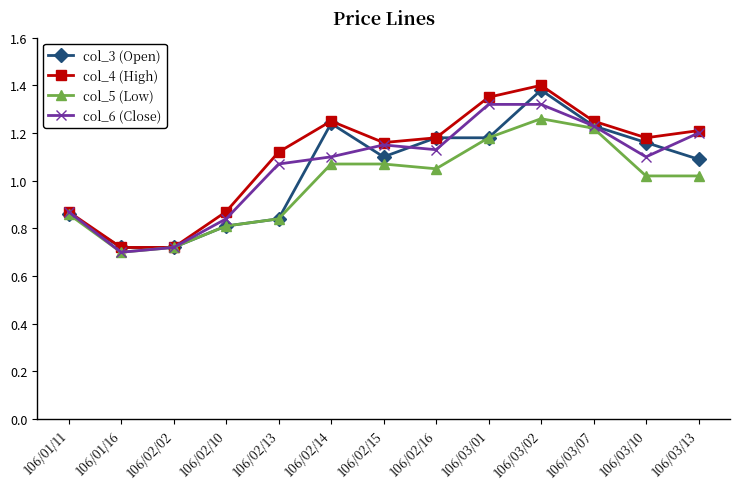

The col_3 (Open) series shows 1.1 at 106/03/13. True or false?

True